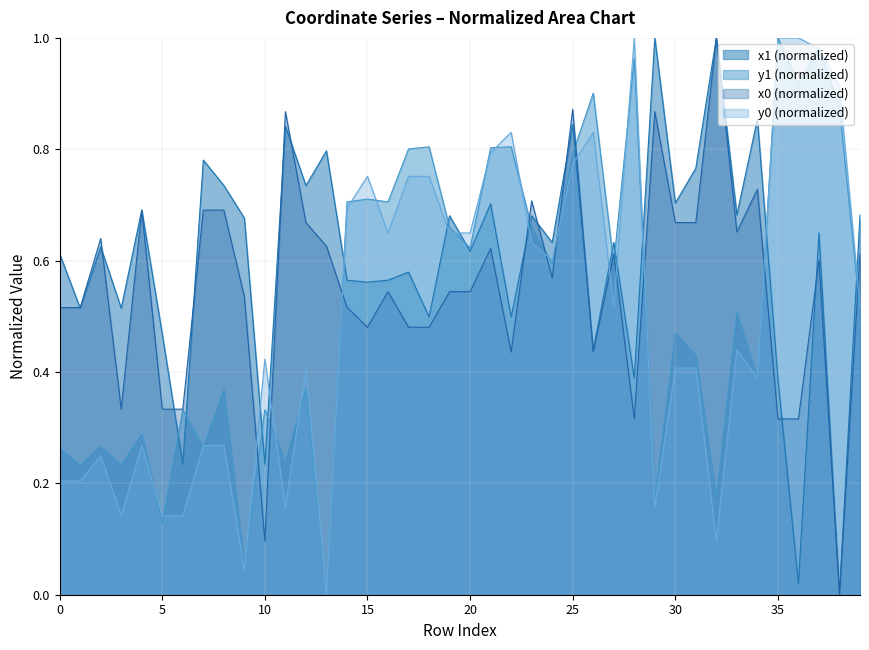

Which category has the highest value in the x1 series?

29